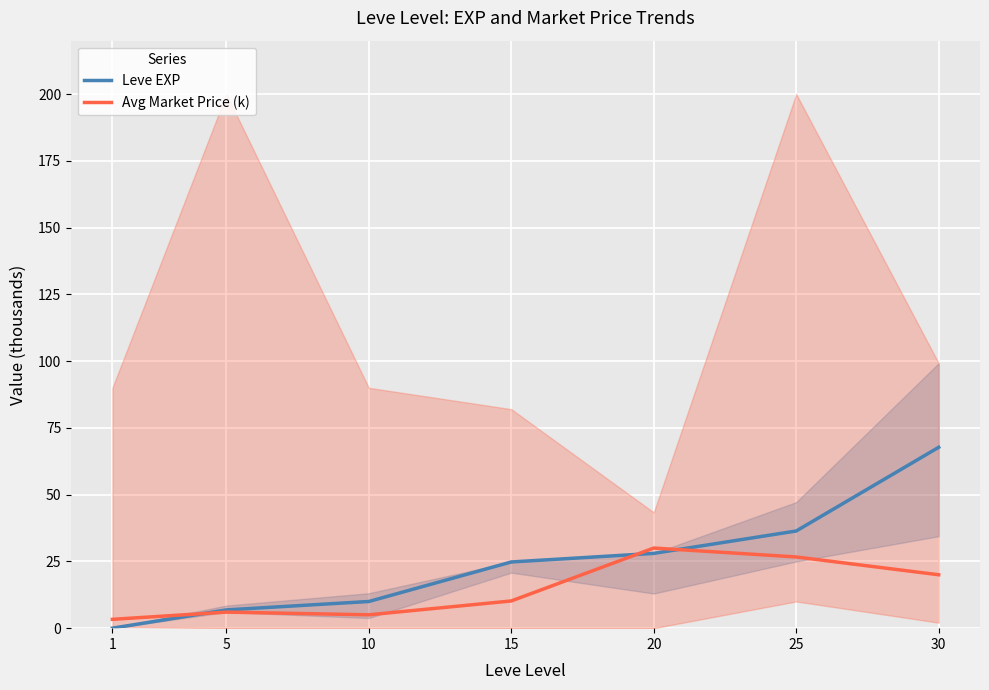

Where is Avg Market Price (k) nearest to the value 16?

30